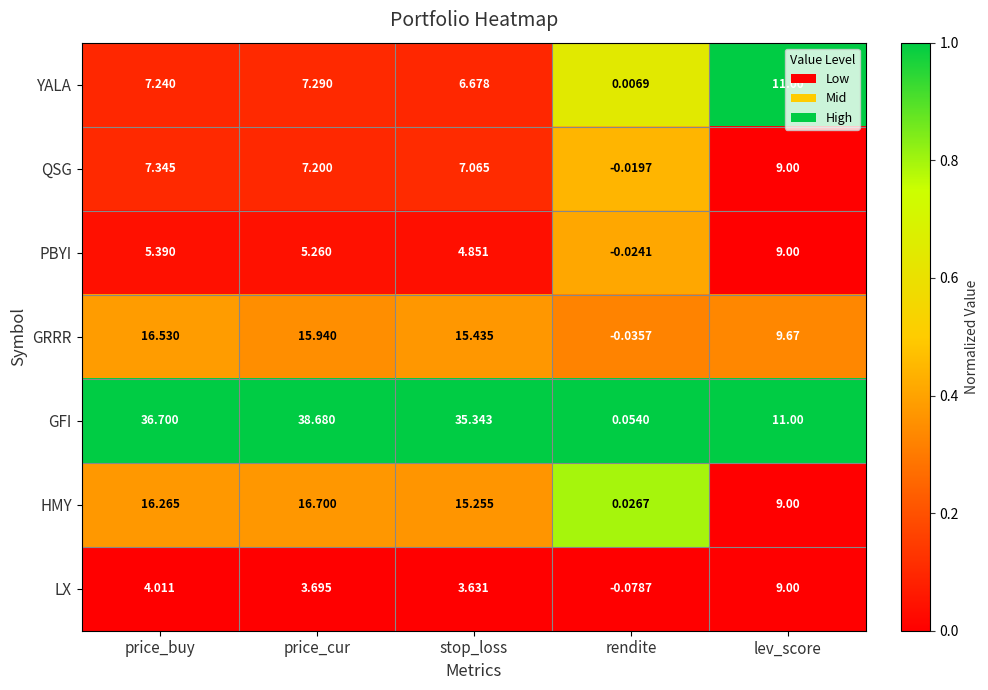

Which series has the largest total across all categories?

GFI